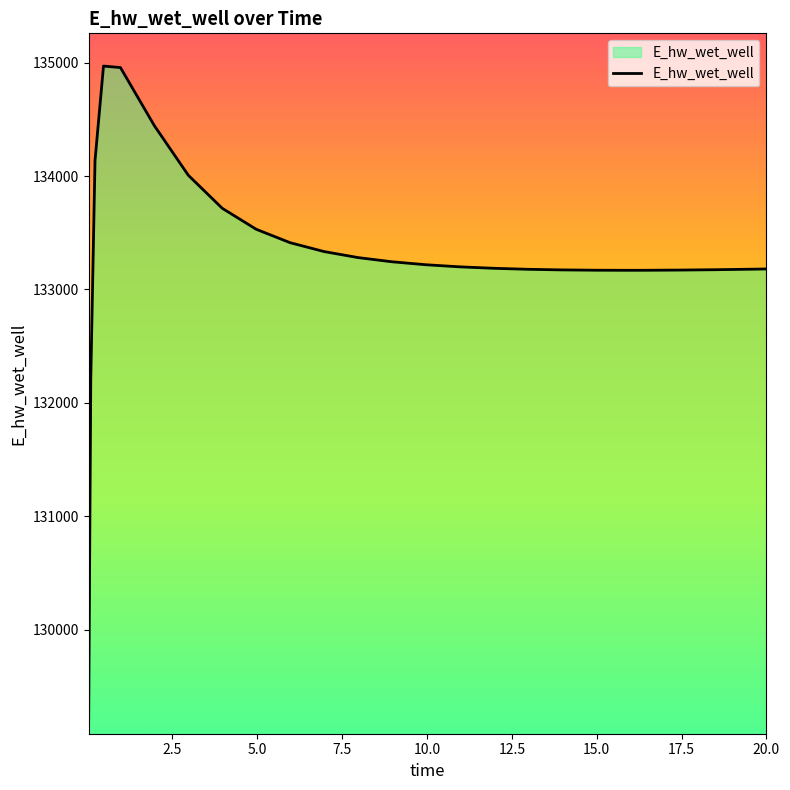

What is the maximum value shown in the chart?

134970.4